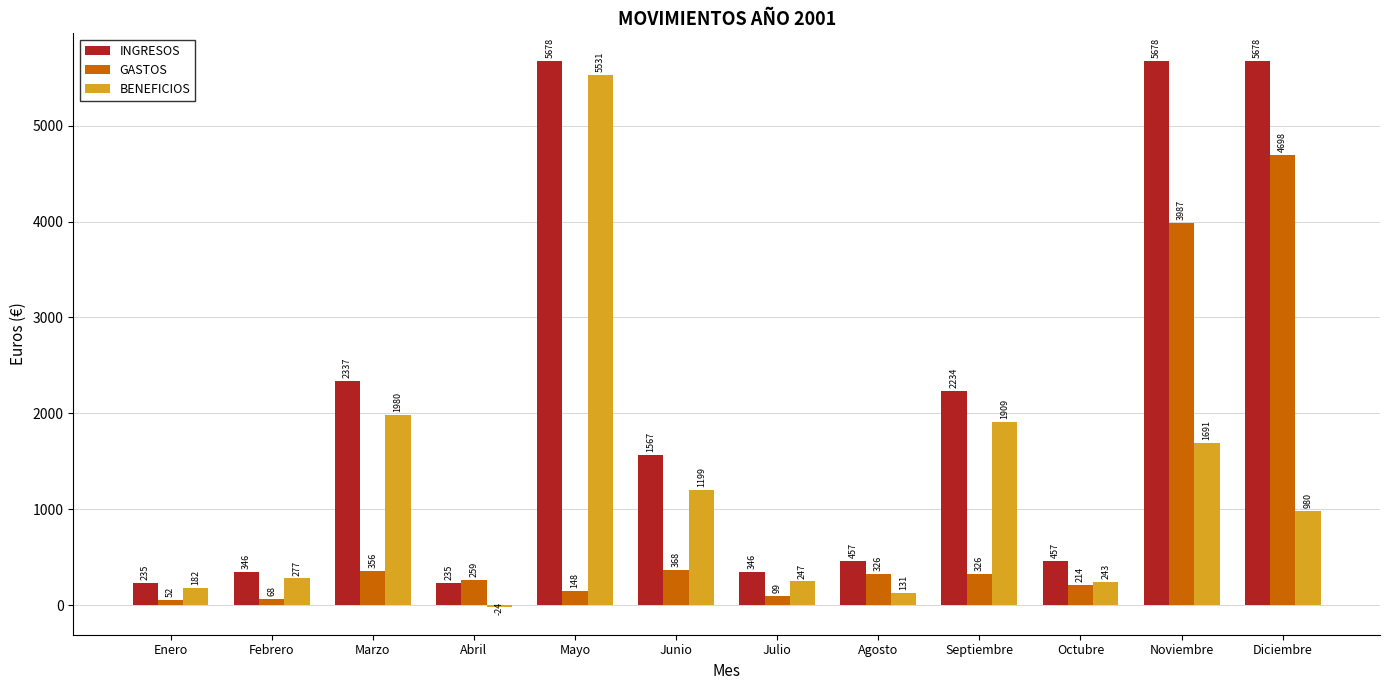

How many distinct data groups are displayed?

3